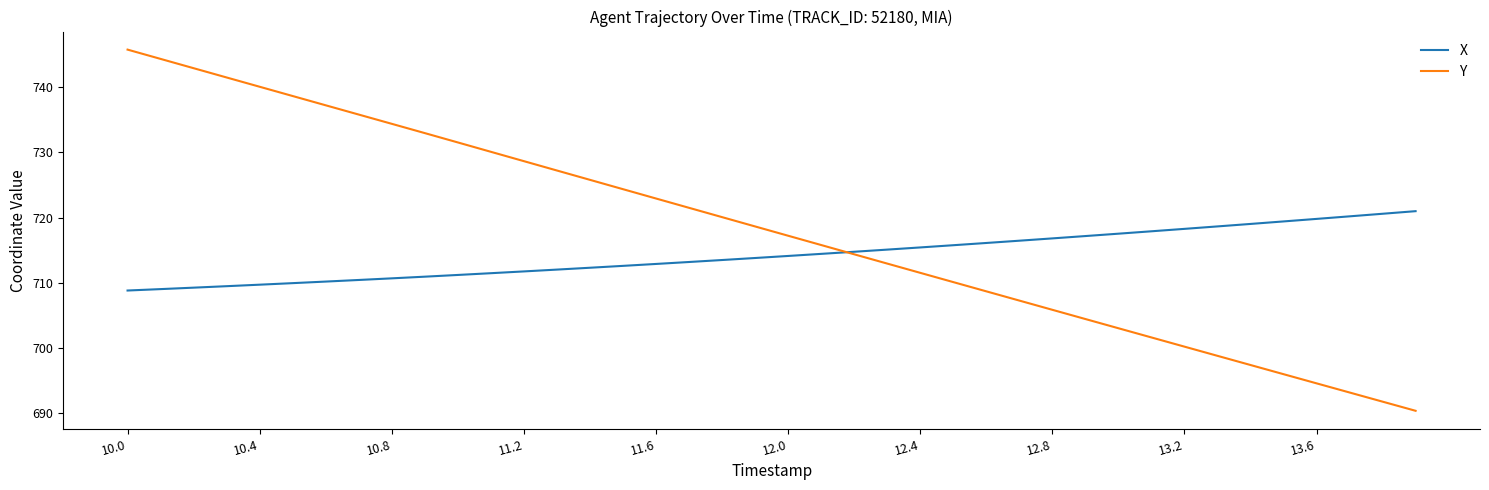

Which series has the largest range (max minus min)?

Y